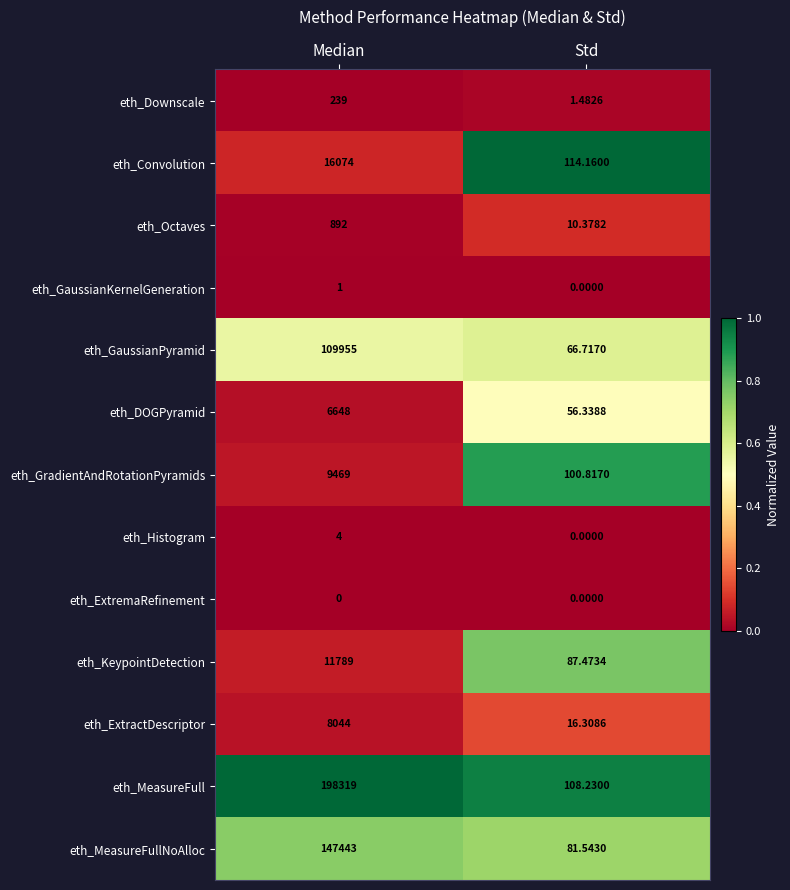

What is the total value across all series at Std?

643.4